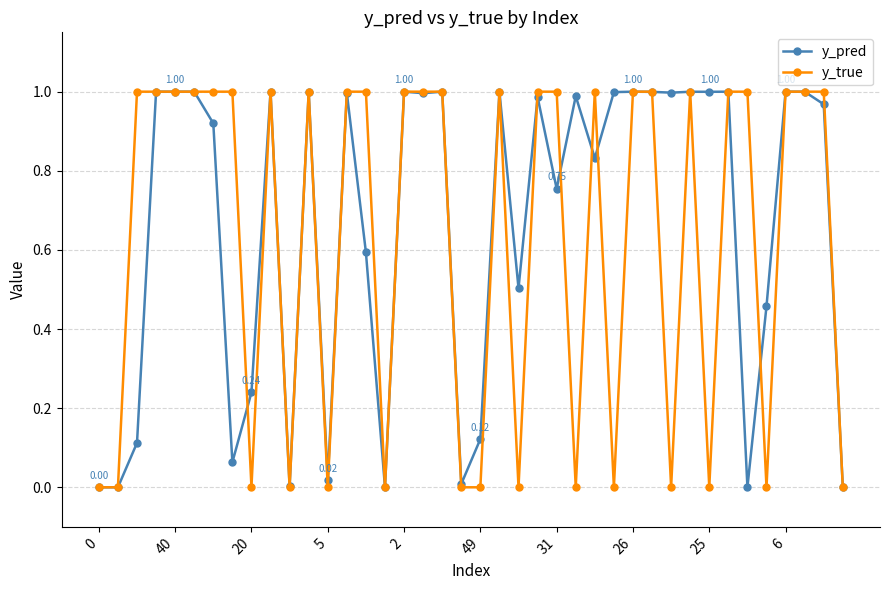

True or false: y_pred has more than 1 points higher than both neighbors.

True